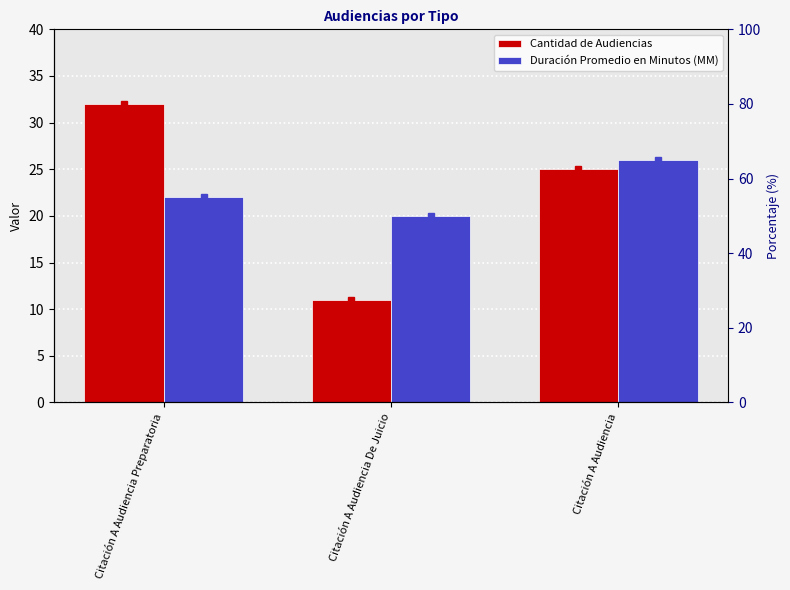

Which has a higher value, Citación A Audiencia Preparatoria or Citación A Audiencia?

Citación A Audiencia Preparatoria